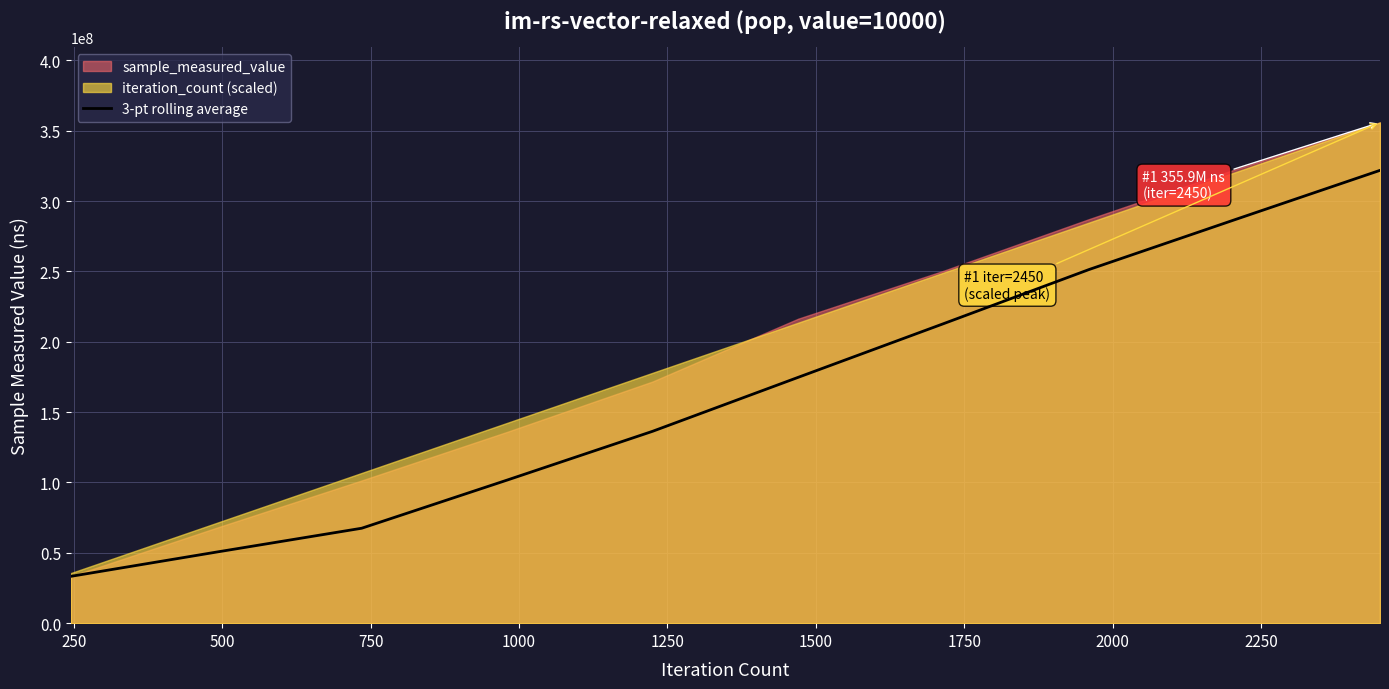

What is the value of the 10th point from the left?

321852792.7